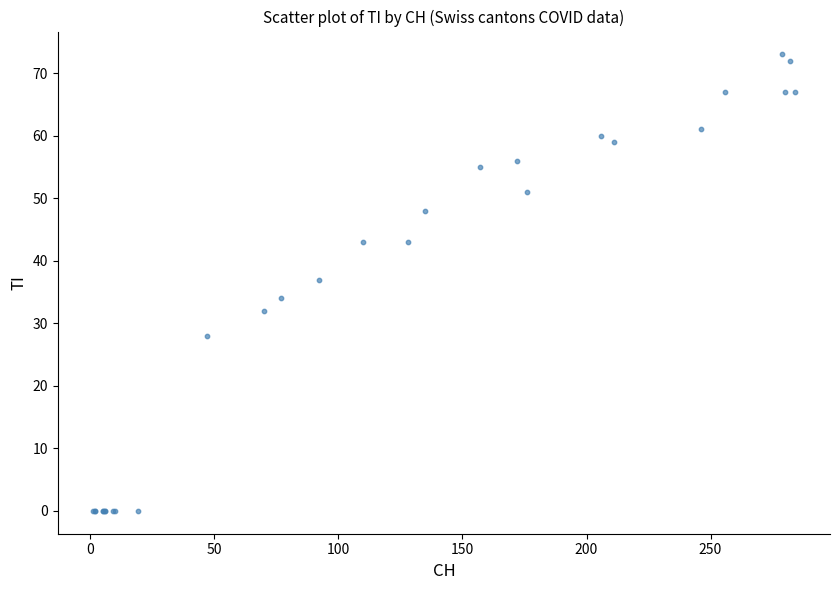

What Y value in the scatter plot is closest to 36?

37